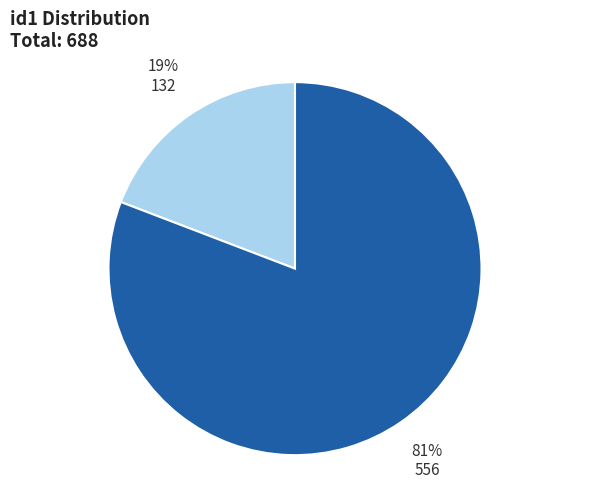

To the nearest percent, what percentage of the pie is 556?

81%